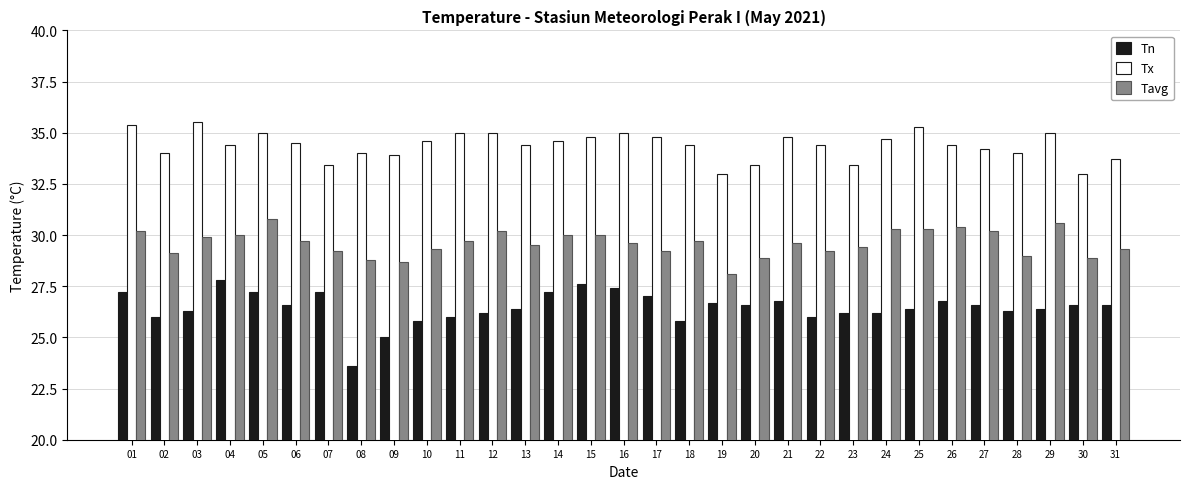

What is the sum of all Tn values?

820.5